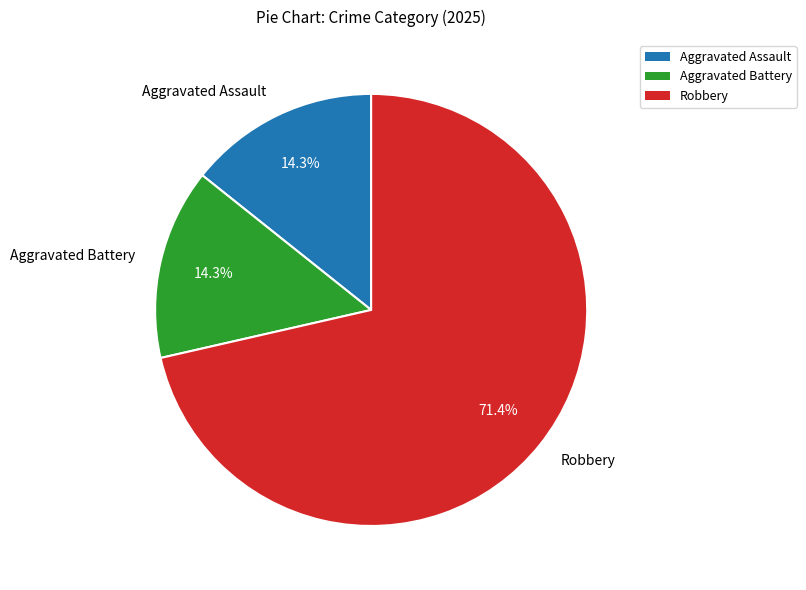

The Aggravated Assault slice represents 14% of the pie. True or false?

True